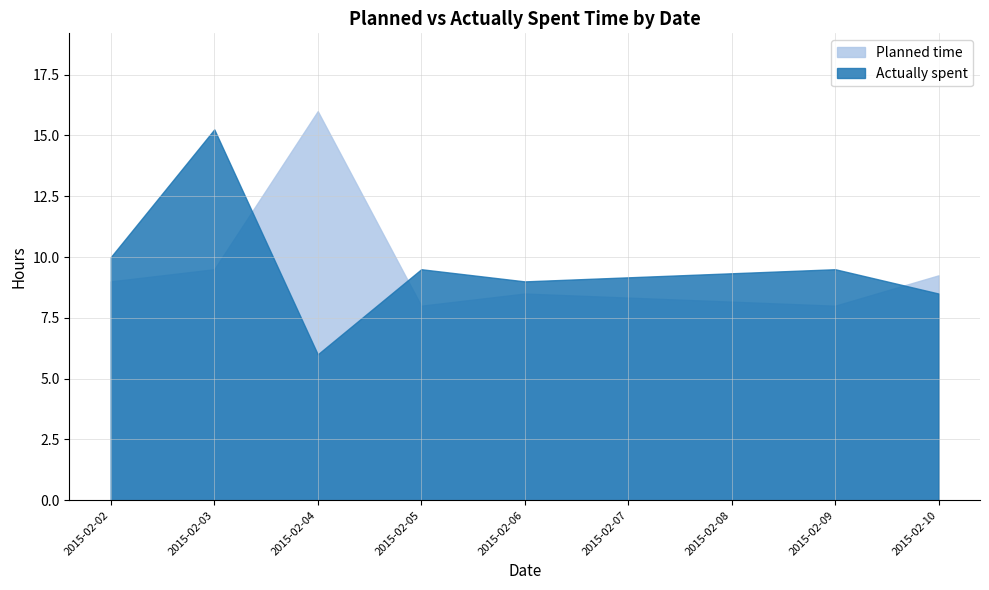

At which label does Planned time first exceed 1?

2015-02-02